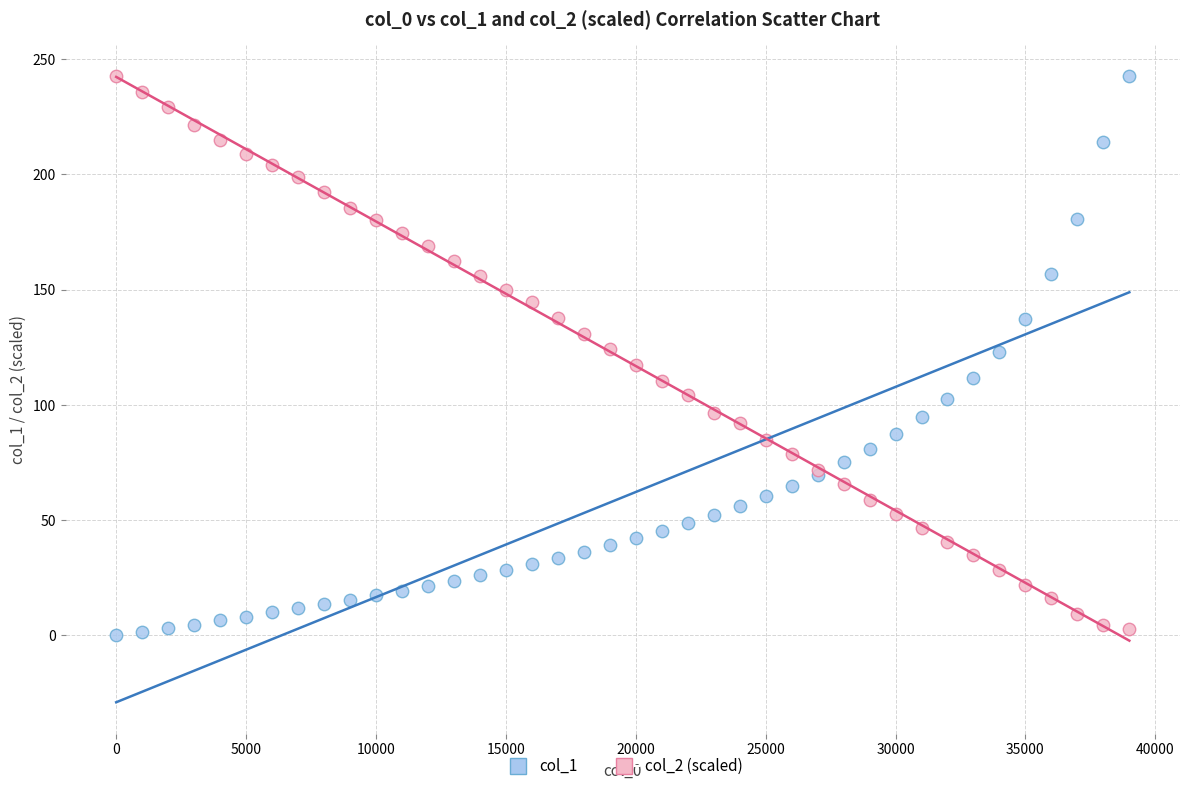

What are all the series names shown in the legend?

col_1, col_2 (scaled)